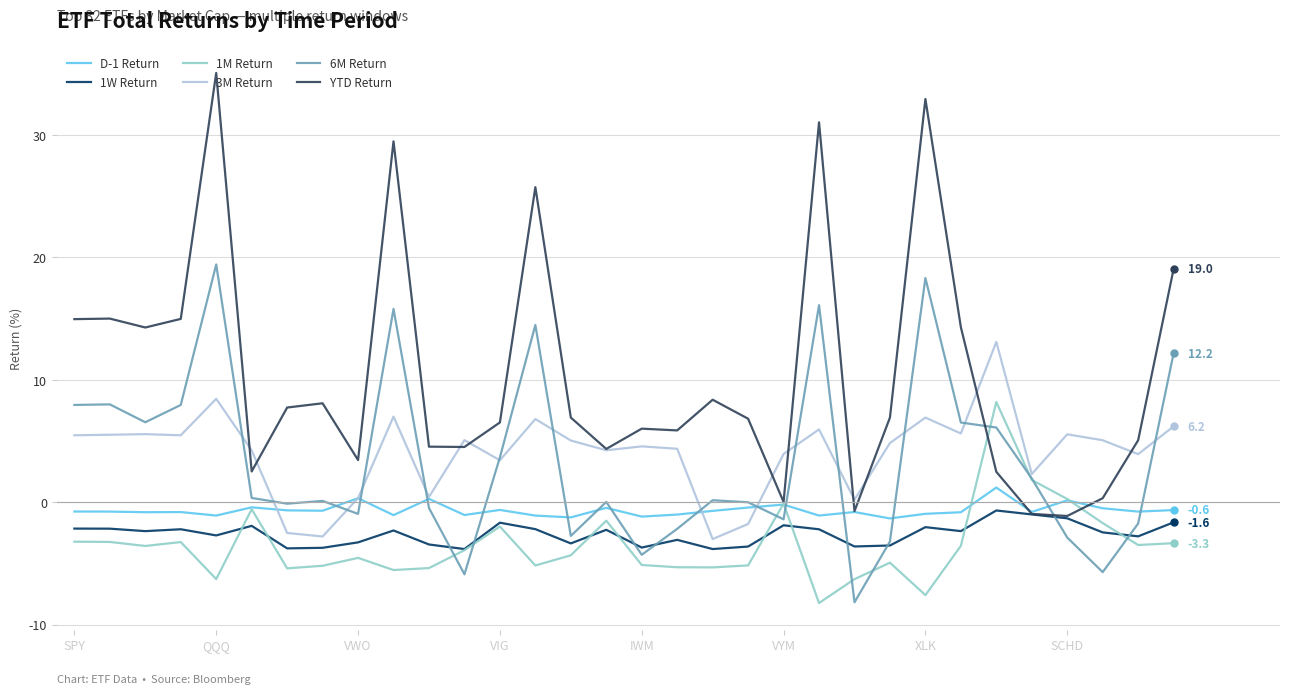

What is the minimum value for 3M Return?

-3.0